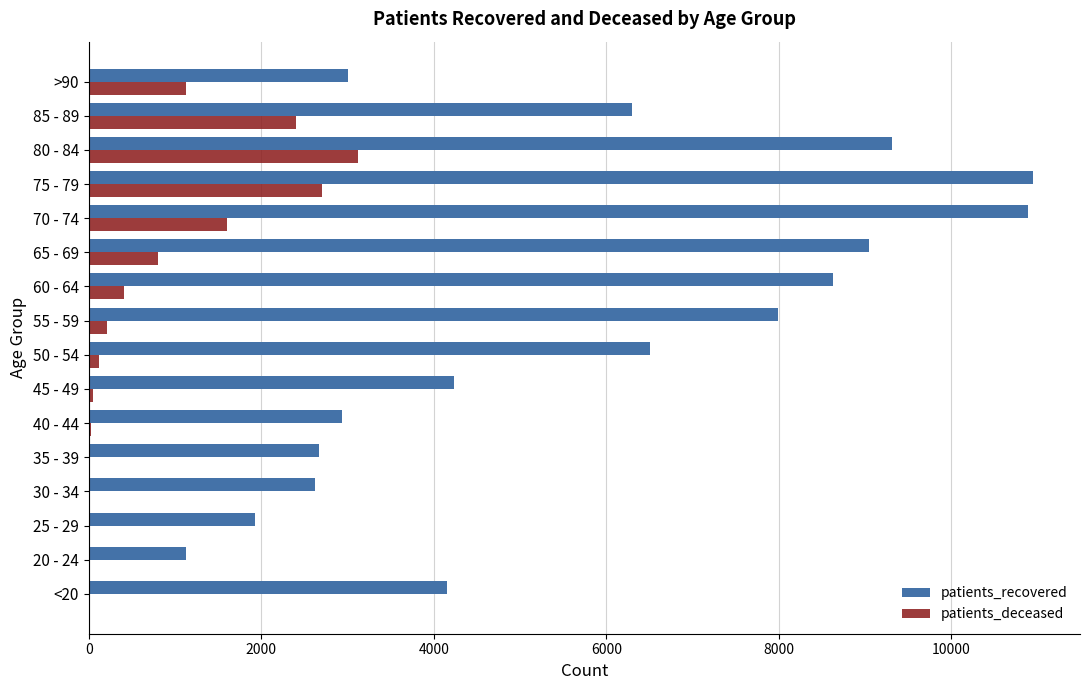

What is the greatest value displayed?

10943